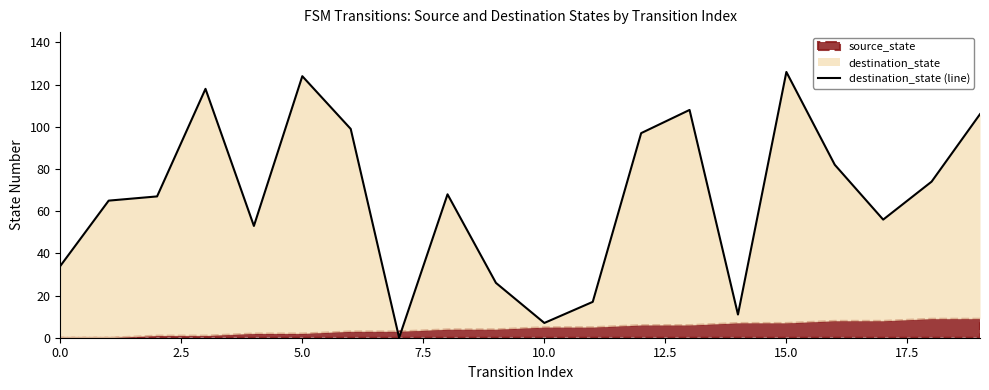

What is the difference between the values at 15.0 and 2.5?

34